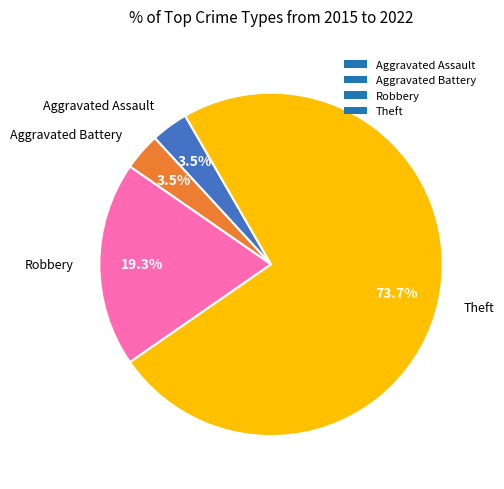

Does Theft represent more than half of the total?

Yes